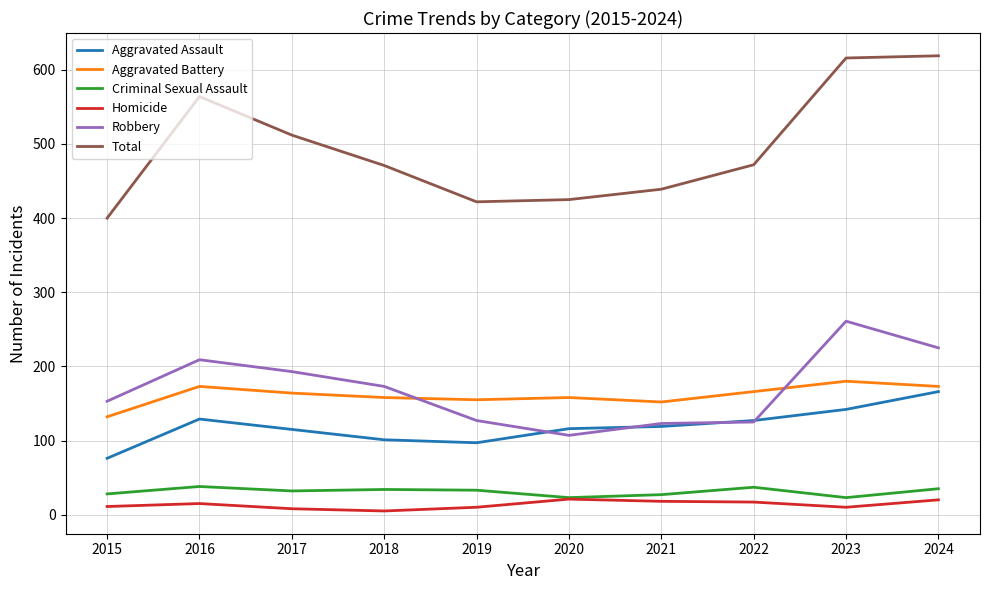

Which category has the highest value in the Aggravated Assault series?

2024